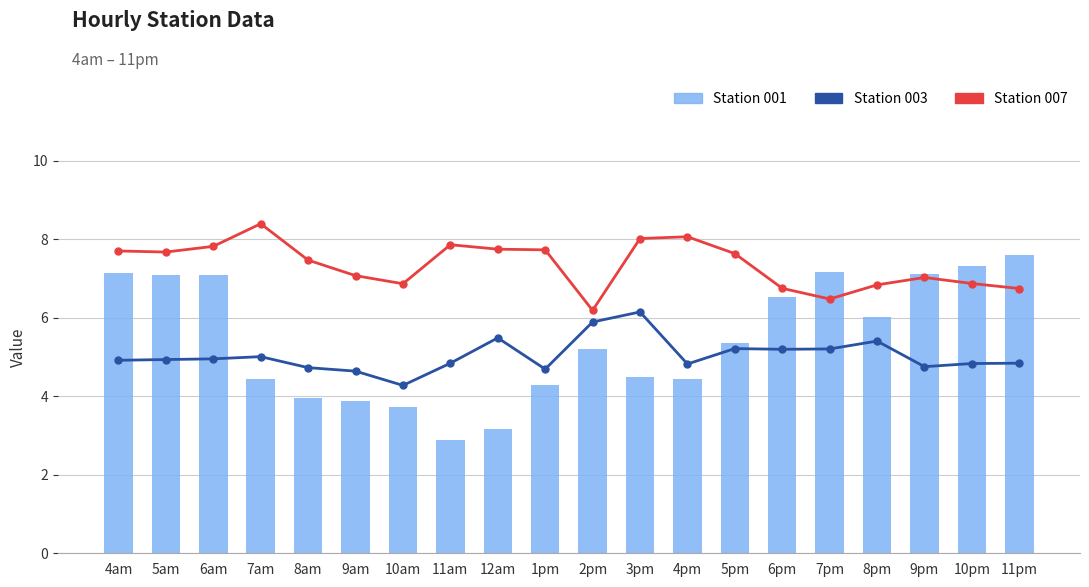

Does the chart contain stacked bars?

No